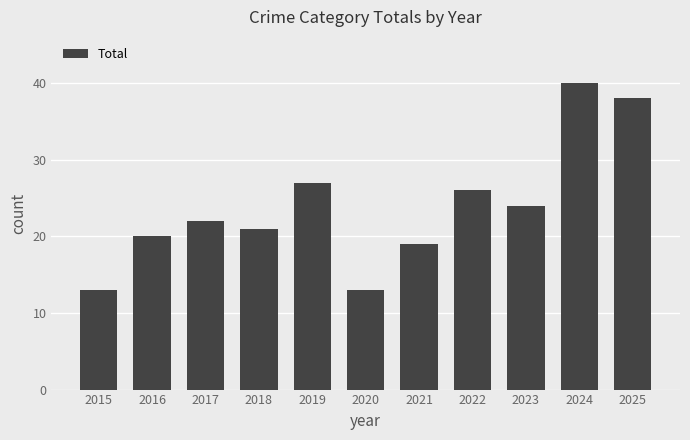

The value at 2021 is 19. True or false?

True